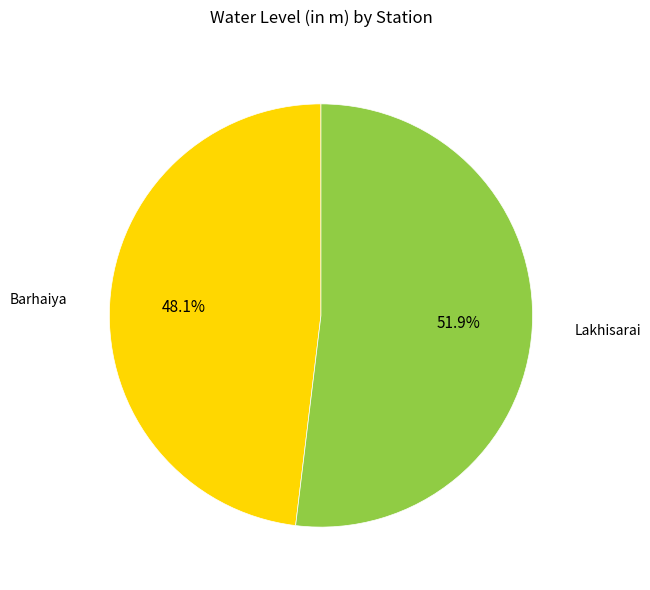

To the nearest percent, what is the difference between the largest and smallest slice percentages?

4%